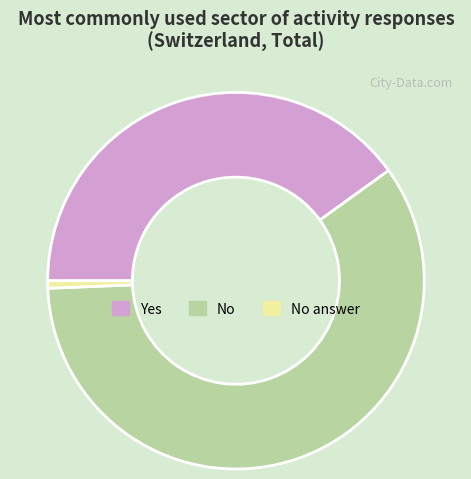

Is it true that No is 59% of the pie?

True